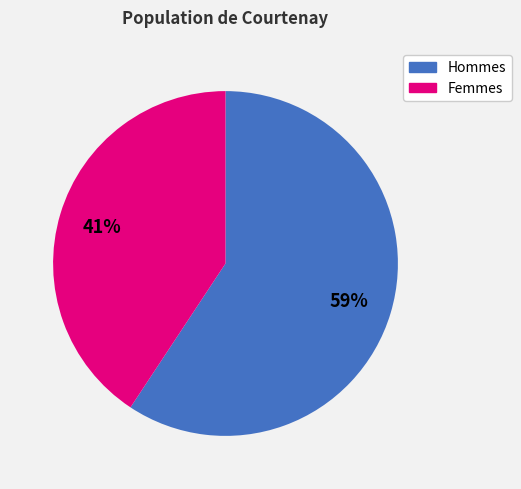

Is there a majority slice in this chart?

Yes